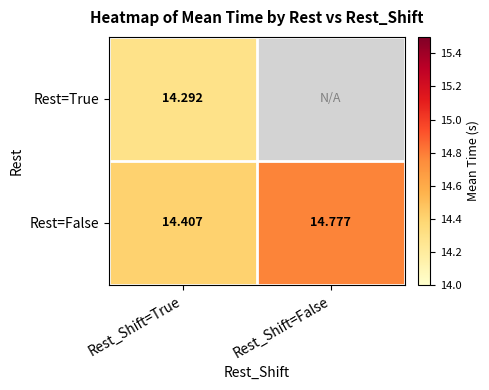

At which label is Rest=False closest to 14?

Rest_Shift=True